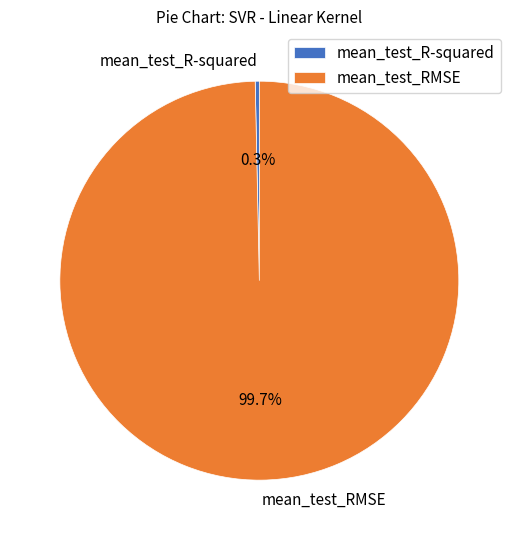

How many slices are in this pie chart?

2